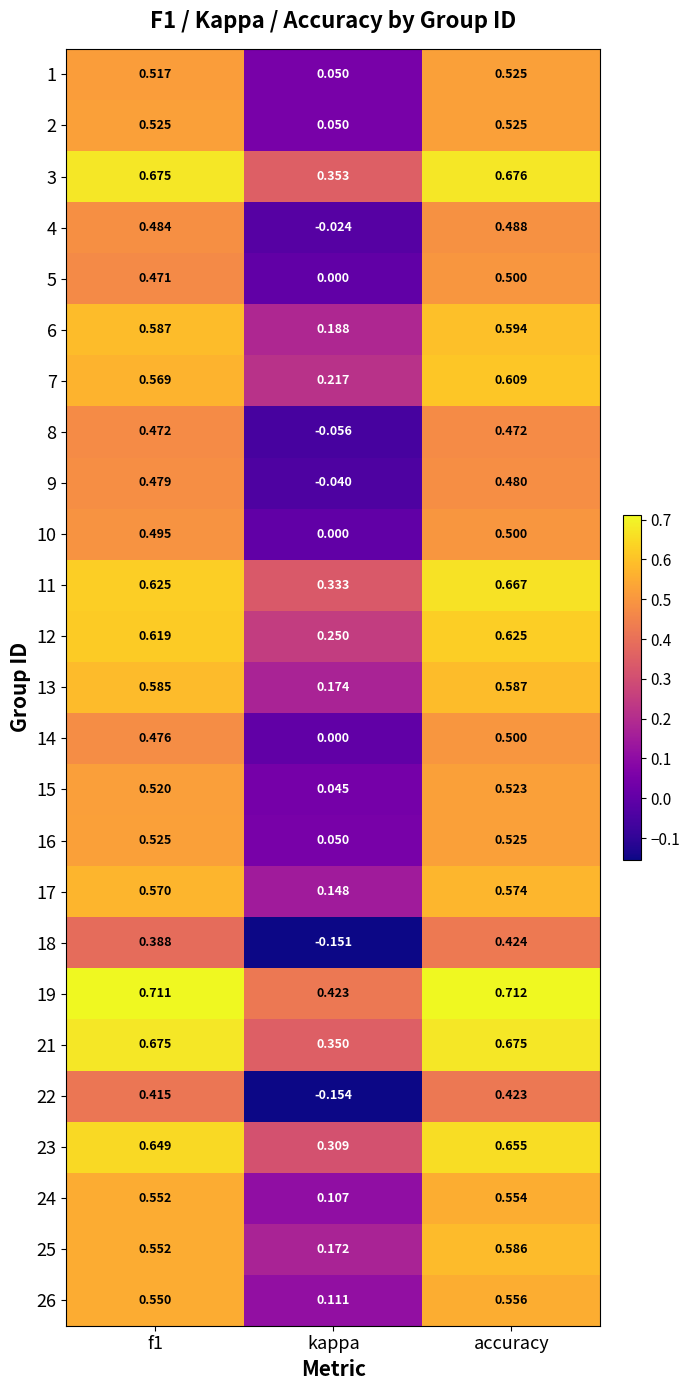

At which label does 22 reach its peak?

accuracy